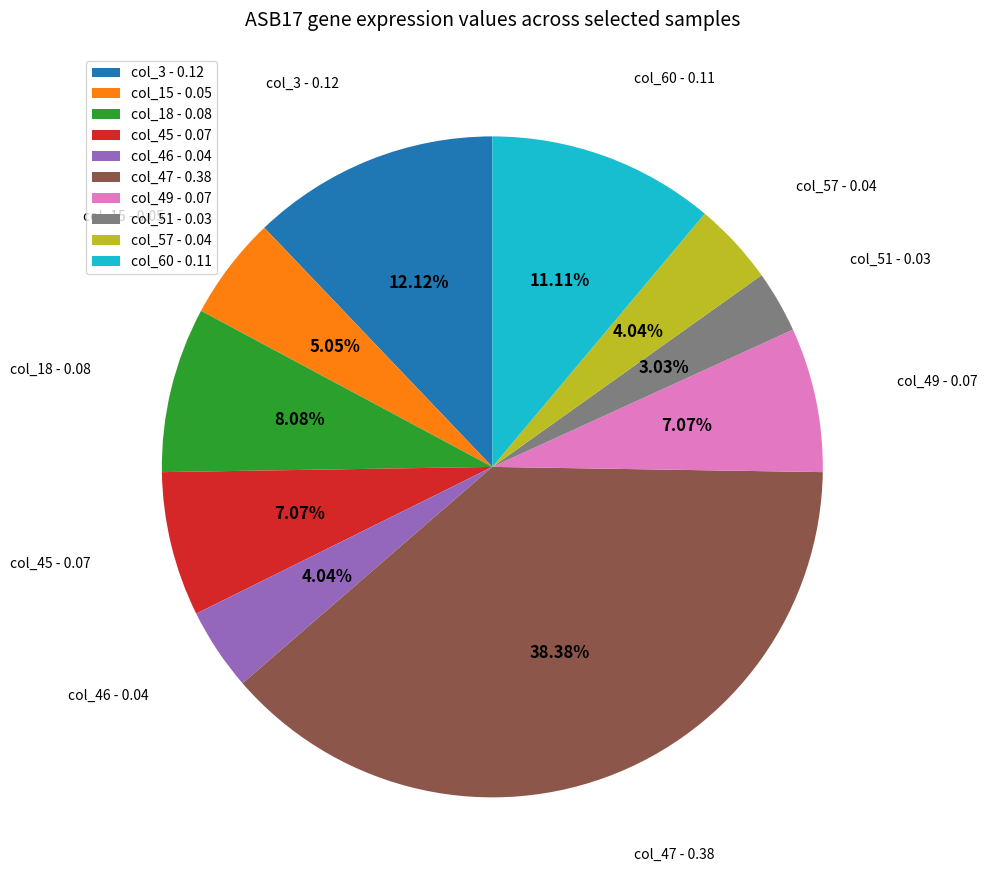

Which slice is the largest?

col_47